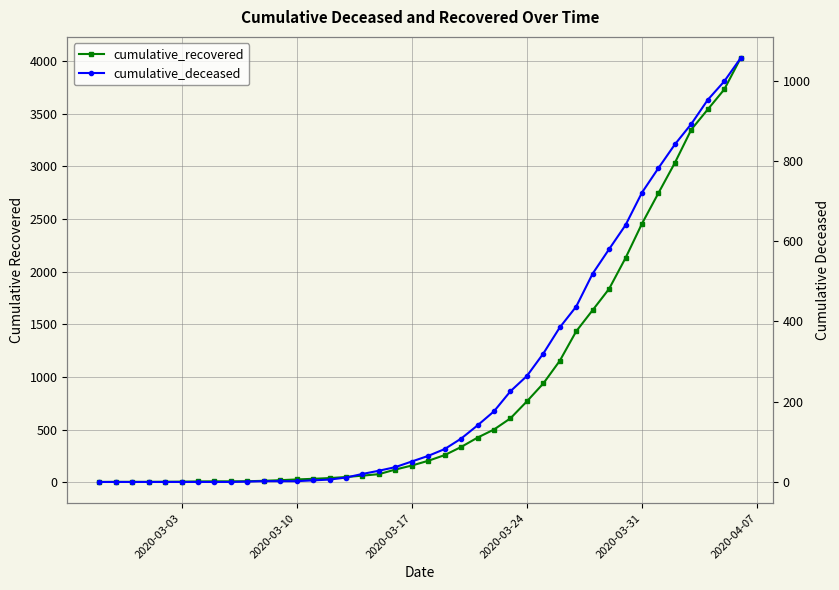

True or false: cumulative_recovered has more than 1 points higher than both neighbors.

False